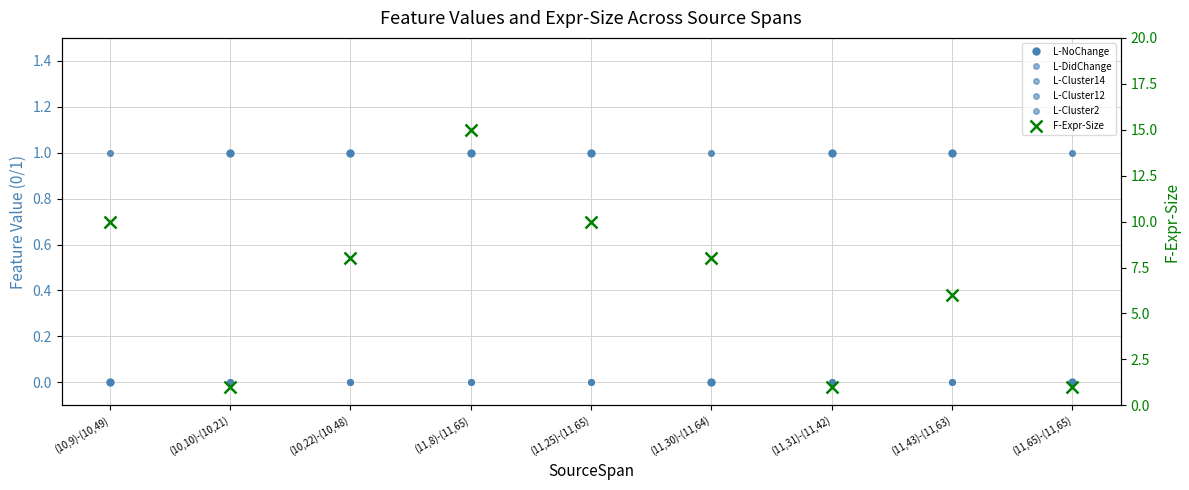

At which category is the sum across all series the highest?

(11,8)-(11,65)